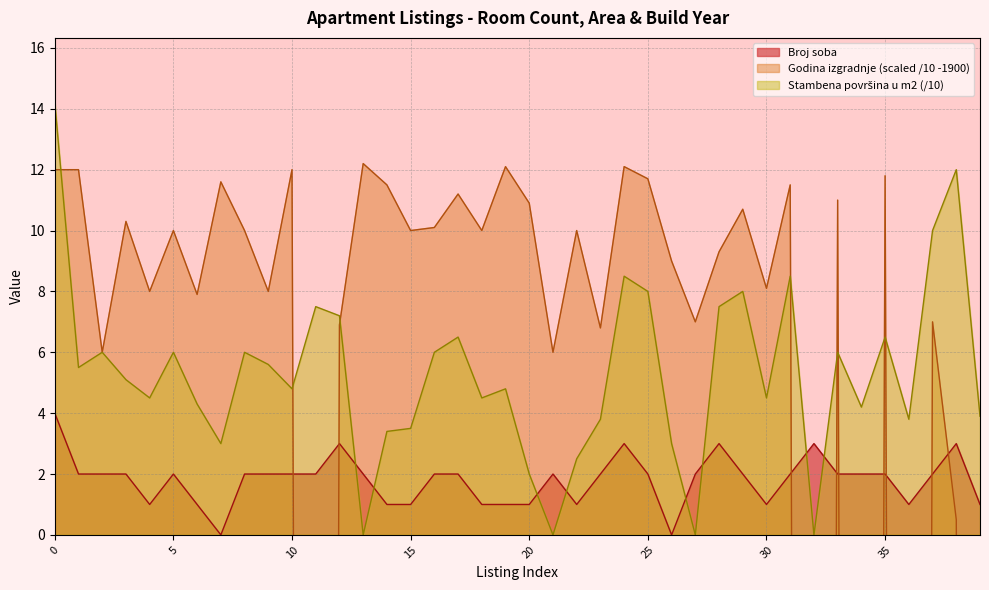

The Broj soba series shows 3.3 at 16. True or false?

False